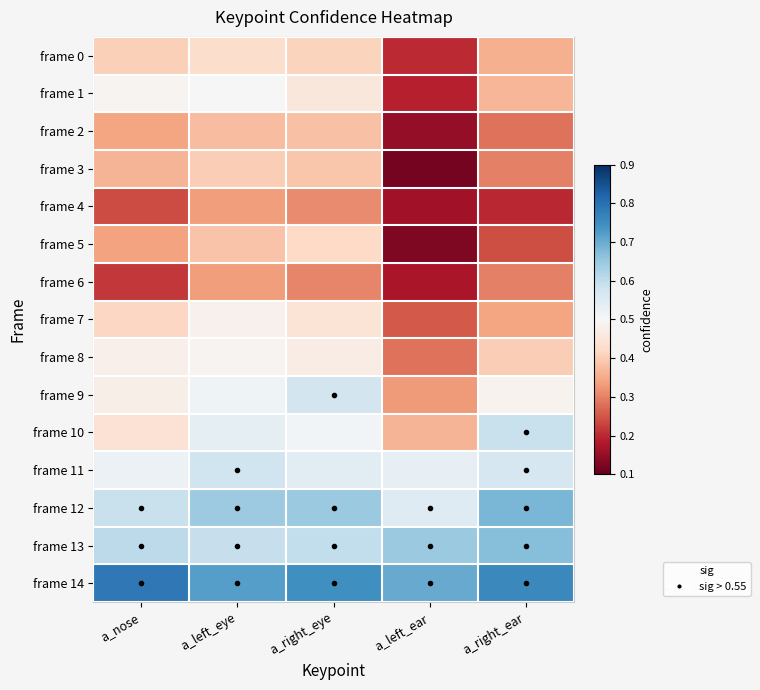

List the series in order of their peak value, highest first.

frame 14, frame 12, frame 13, frame 10, frame 11, frame 9, frame 1, frame 8, frame 7, frame 0, frame 5, frame 3, frame 2, frame 6, frame 4